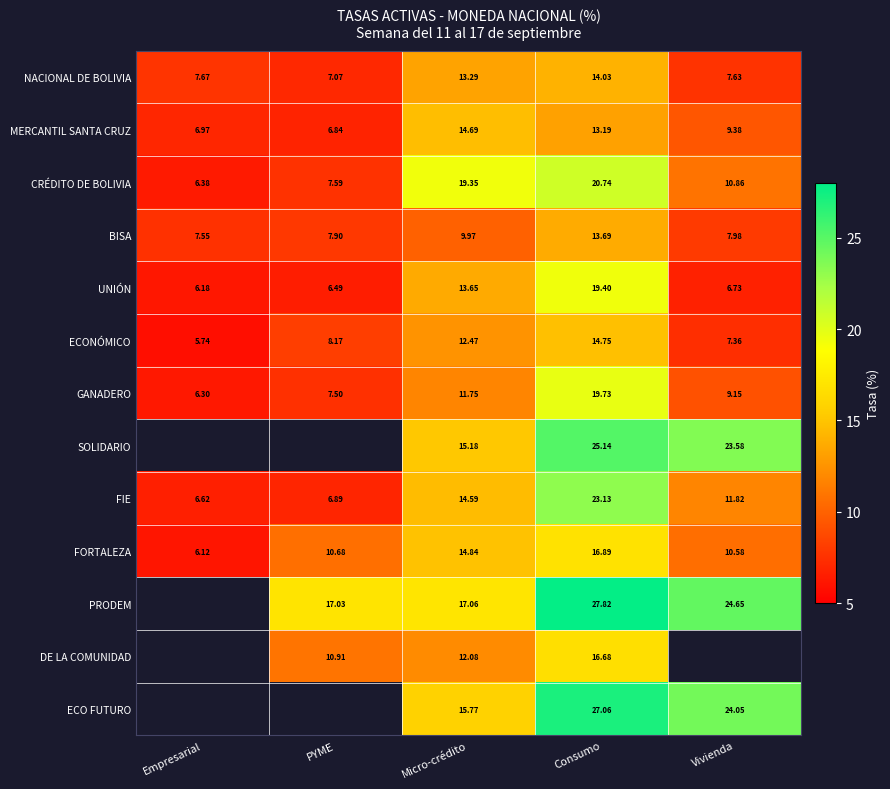

Which label corresponds to the smallest value in the chart?

Empresarial